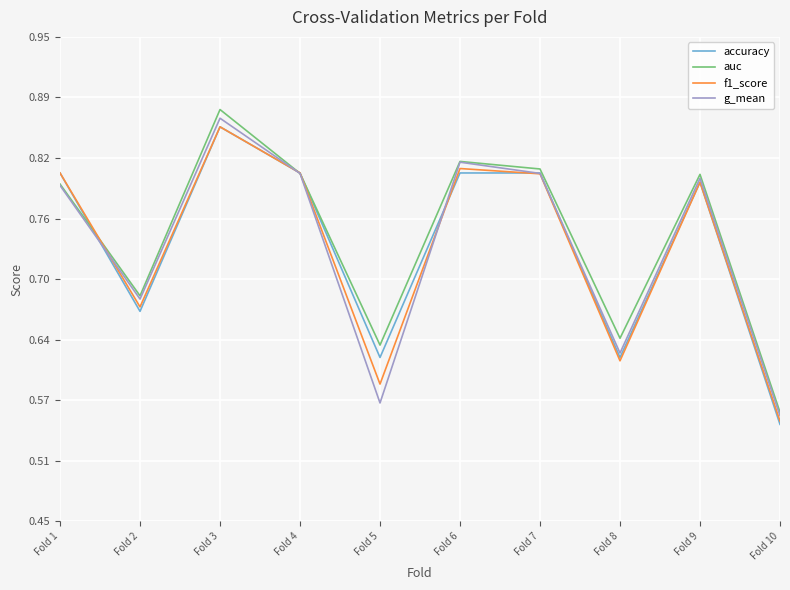

Where is accuracy nearest to the value 0?

Fold 10